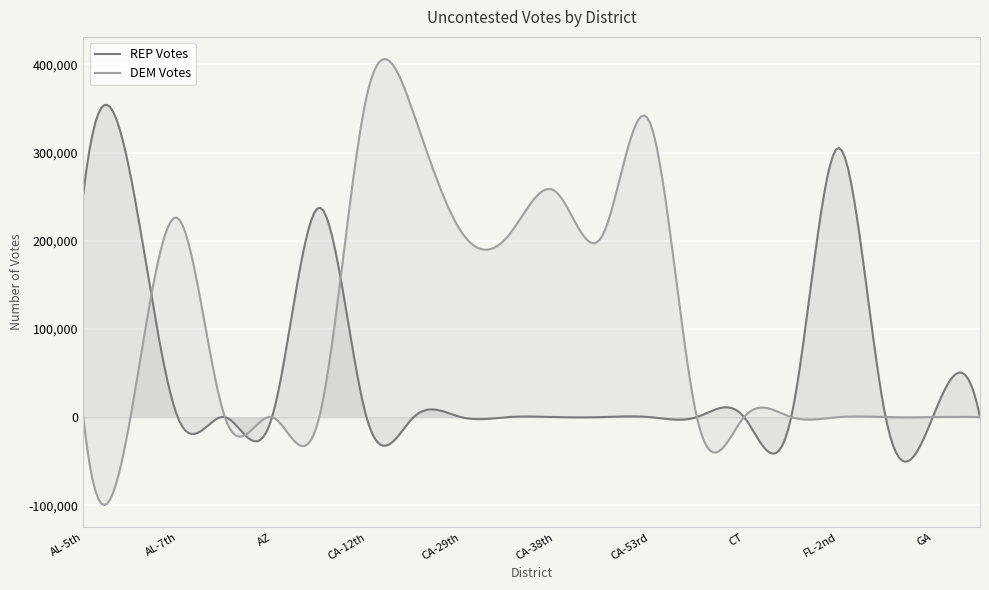

List the series in order of their overall mean, lowest first.

REP Votes, DEM Votes